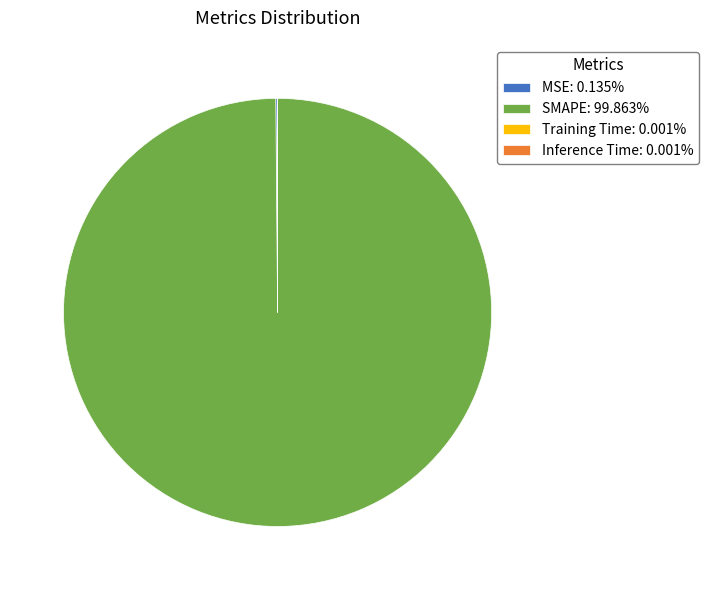

Does SMAPE: 99.863% account for over 50% of the chart?

Yes